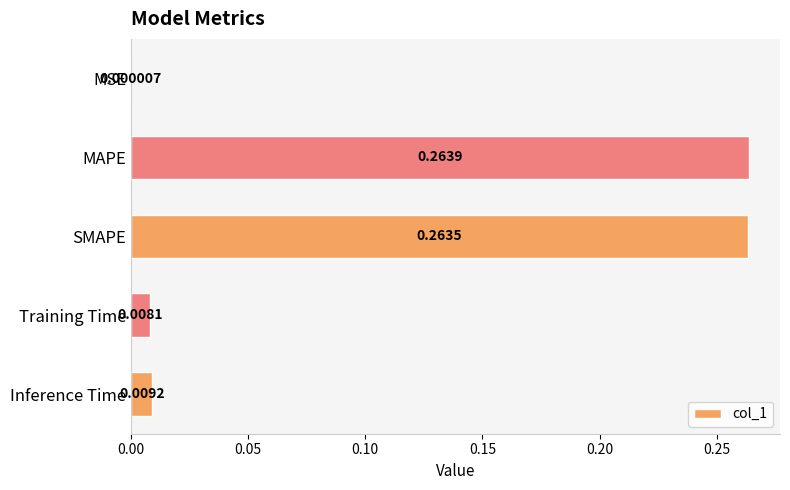

Between MSE and Training Time, which is larger?

Training Time